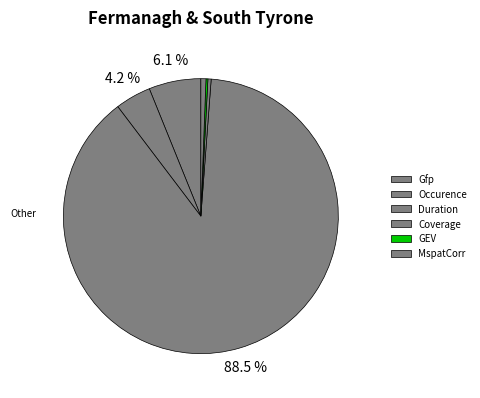

Rank the categories by value from lowest to highest.

GEV, Coverage, MspatCorr, Occurence, Gfp, Duration